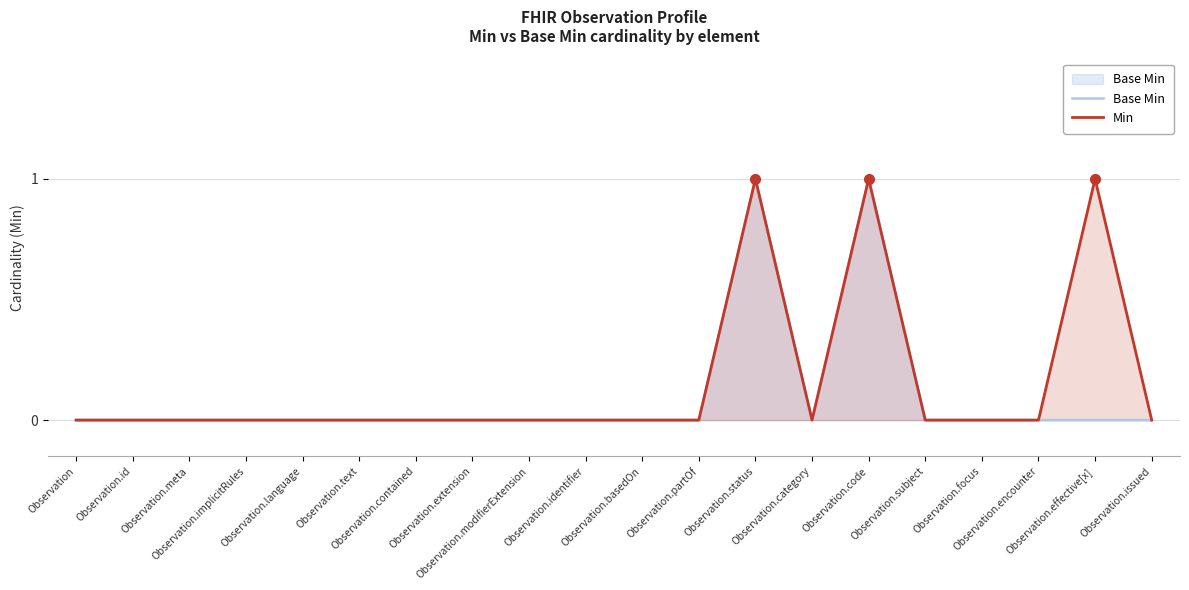

Which series has the largest total across all categories?

Min